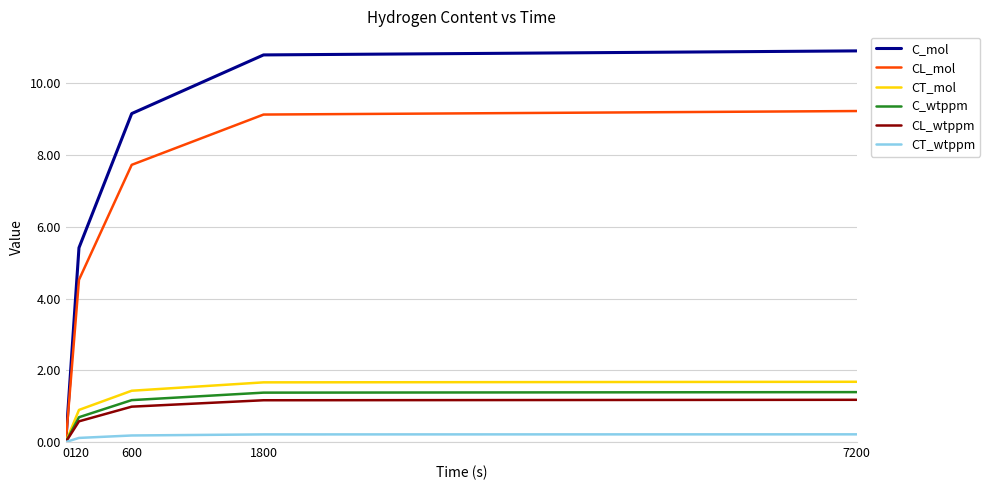

At which label does C_wtppm first exceed 1?

600